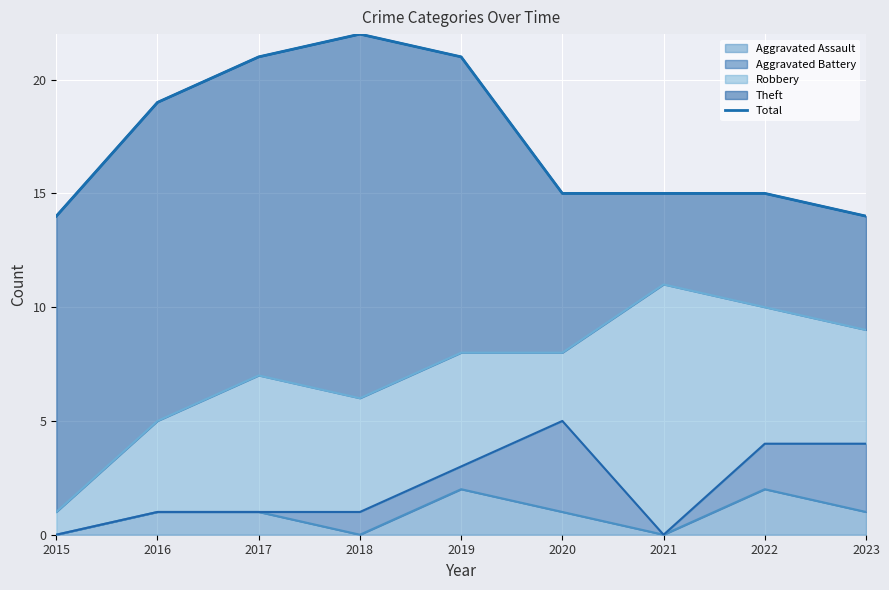

At which label is the value closest to 18?

2016